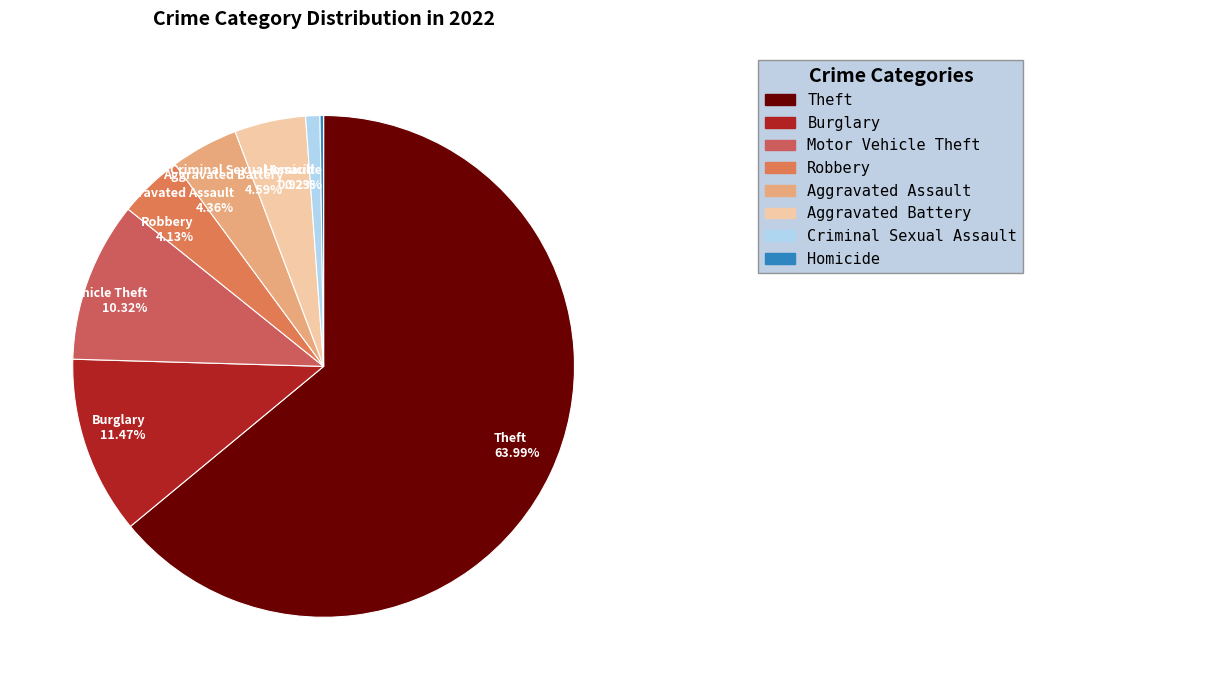

Combined, do Aggravated Battery 4.59% and Theft 63.99% account for over 50%?

Yes